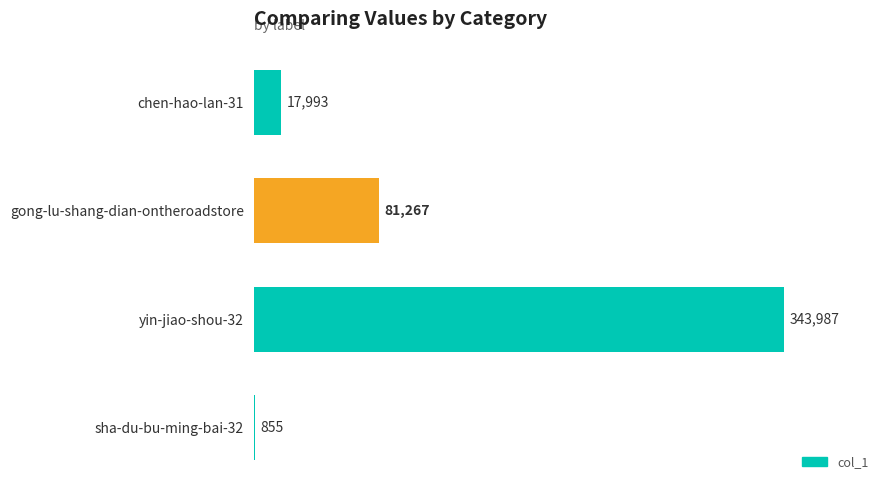

Reading top to bottom, what are all the values shown in this chart?

chen-hao-lan-31=17993	gong-lu-shang-dian-ontheroadstore=81267	yin-jiao-shou-32=343987	sha-du-bu-ming-bai-32=855